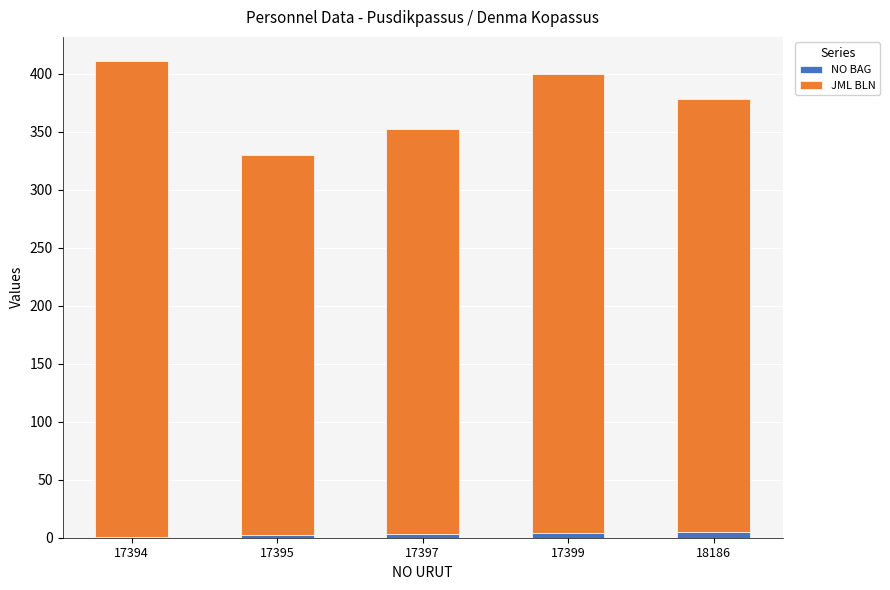

Is it true that NO BAG equals 5 at 18186?

True